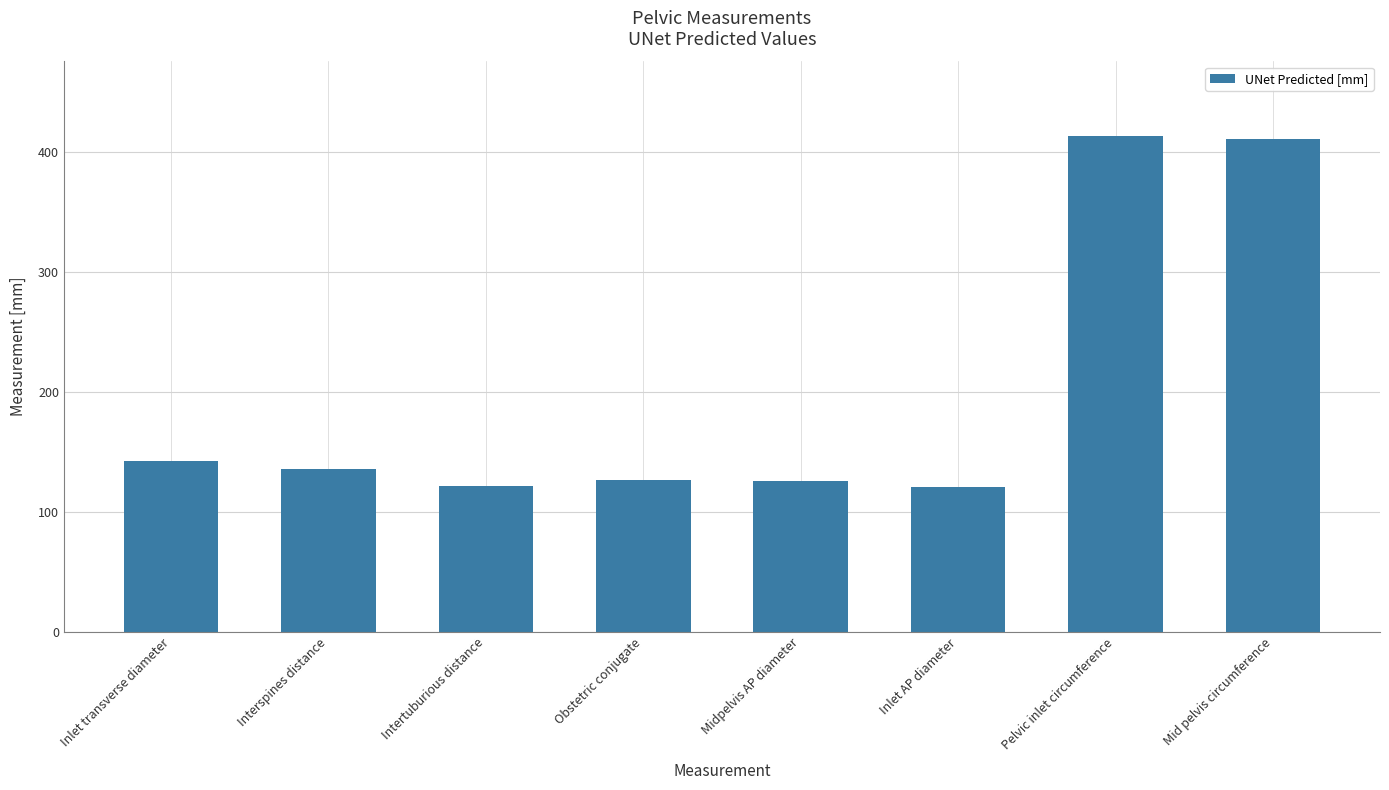

The chart shows a value of 224.3 at Obstetric conjugate. True or false?

False